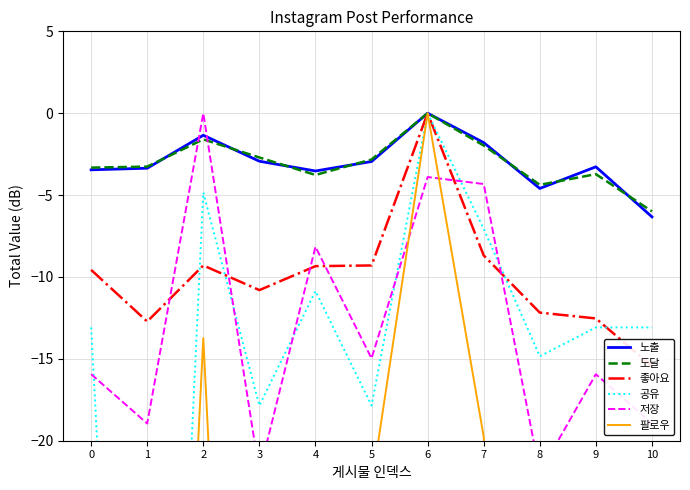

Reading right to left, list all the values displayed in this chart.

노출: 10=-6.3	9=-3.3	8=-4.6	7=-1.8	6=0.0	5=-3.0	4=-3.5	3=-2.9	2=-1.3	1=-3.4	0=-3.5
도달: 10=-6.0	9=-3.7	8=-4.4	7=-2.0	6=0.0	5=-2.8	4=-3.8	3=-2.7	2=-1.6	1=-3.3	0=-3.3
좋아요: 10=-15.5	9=-12.5	8=-12.2	7=-8.7	6=0.0	5=-9.3	4=-9.3	3=-10.8	2=-9.3	1=-12.7	0=-9.6
공유: 10=-13.1	9=-13.1	8=-14.8	7=-7.1	6=0.0	5=-17.9	4=-10.9	3=-17.9	2=-4.8	1=-77.9	0=-13.1
저장: 10=-18.9	9=-15.9	8=-22.0	7=-4.3	6=-3.9	5=-15.0	4=-8.2	3=-22.0	2=0.0	1=-18.9	0=-15.9
팔로우: 10=-82.8	9=-22.8	8=-82.8	7=-19.8	6=0.0	5=-22.8	4=-82.8	3=-82.8	2=-13.7	1=-82.8	0=-82.8